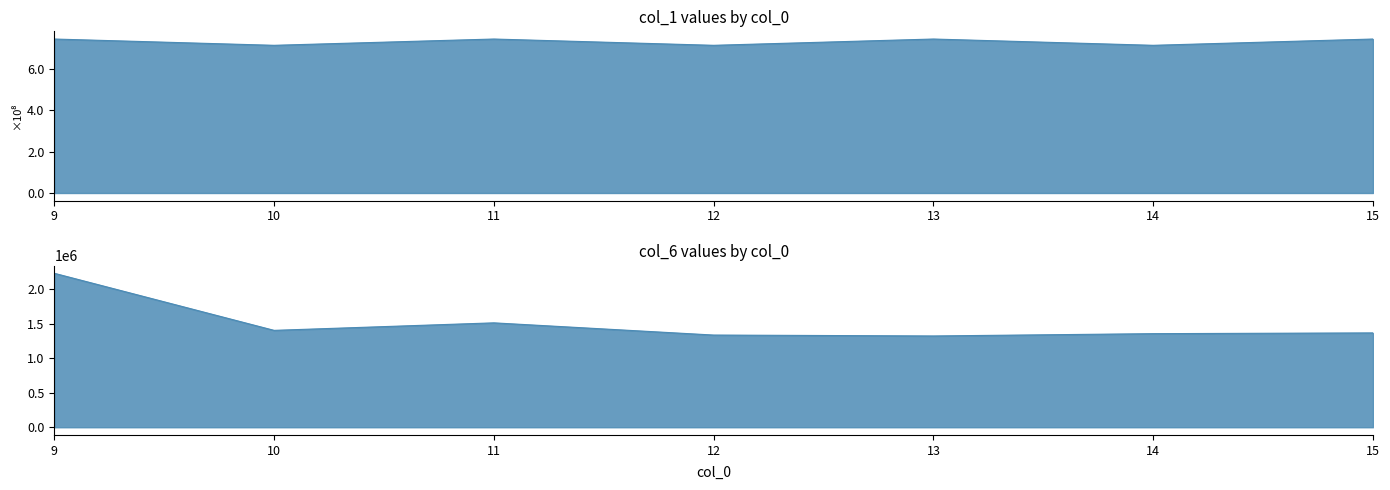

Reading left to right, list all the values displayed in this chart.

col_1: 15=743922978	14=713545482	13=743922965	12=713545461	11=743922943	10=713545440	9=743922921
col_6: 15=1368123	14=1357127	13=1323720	12=1336875	11=1513855	10=1404952	9=2232717